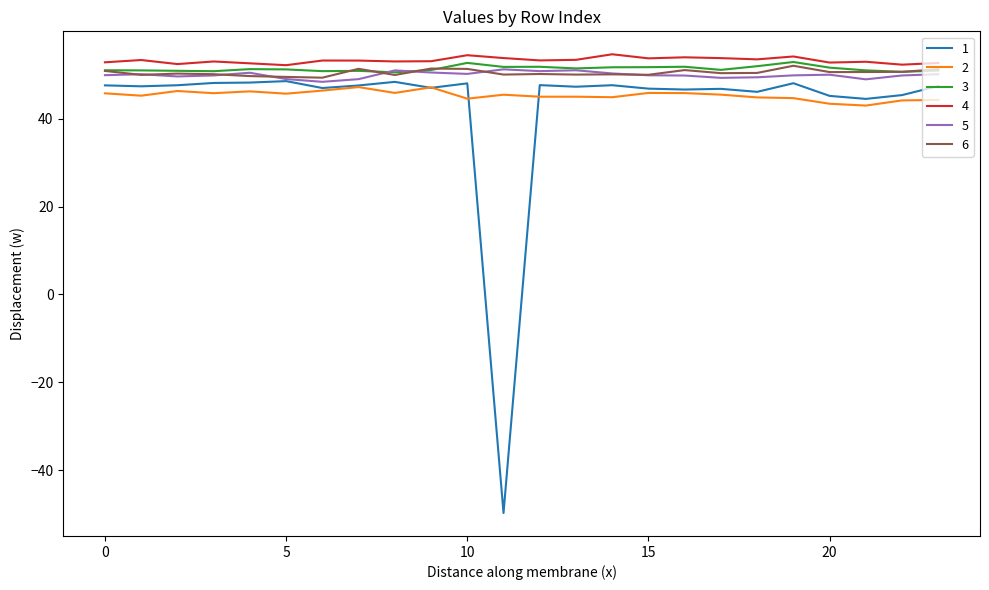

What is the lowest value of the 5 series?

48.4